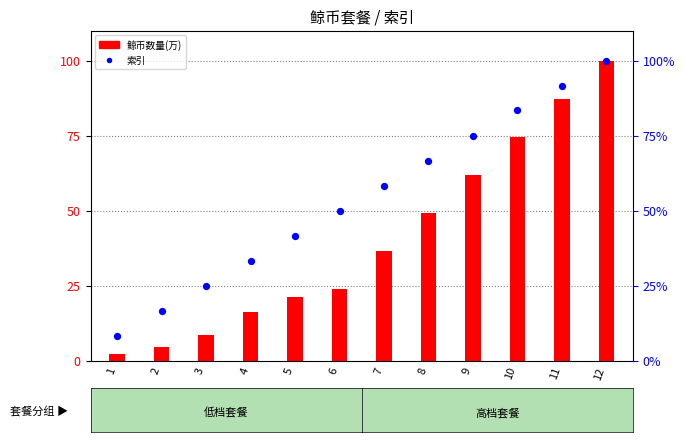

What are all the series names shown in the legend?

鲸币数量(万), 索引